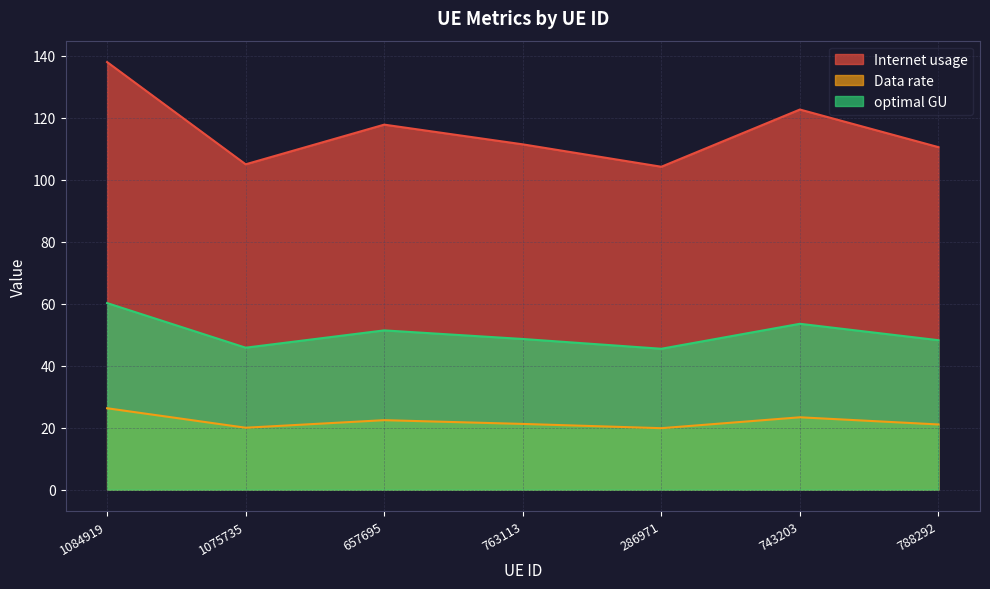

What is the average value of the optimal GU series?

50.5